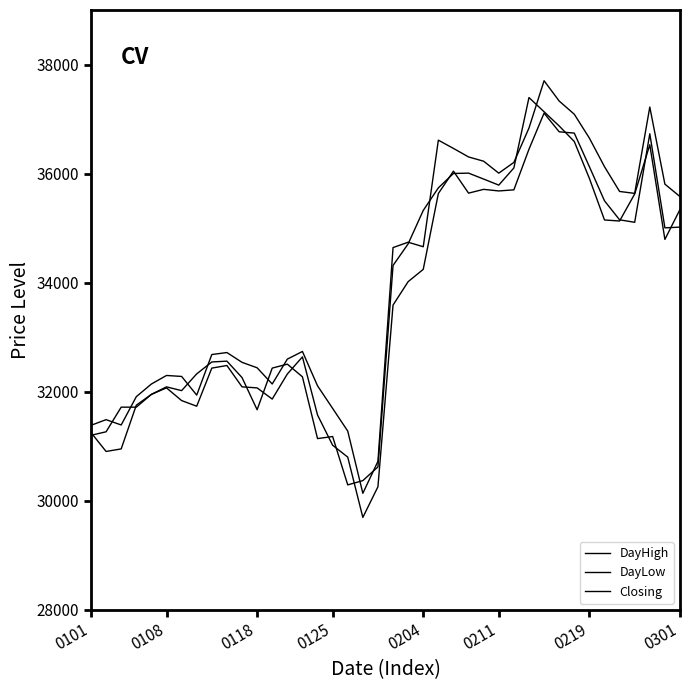

Rank the categories by Closing value from lowest to highest.

17, 18, 19, 15, 16, 0101, 0108, 11, 0125, 0118, 0204, 0219, 0211, 10, 14, 0301, 12, 13, 8, 9, 20, 21, 38, 35, 34, 22, 39, 36, 23, 27, 26, 33, 24, 25, 28, 37, 32, 31, 30, 29